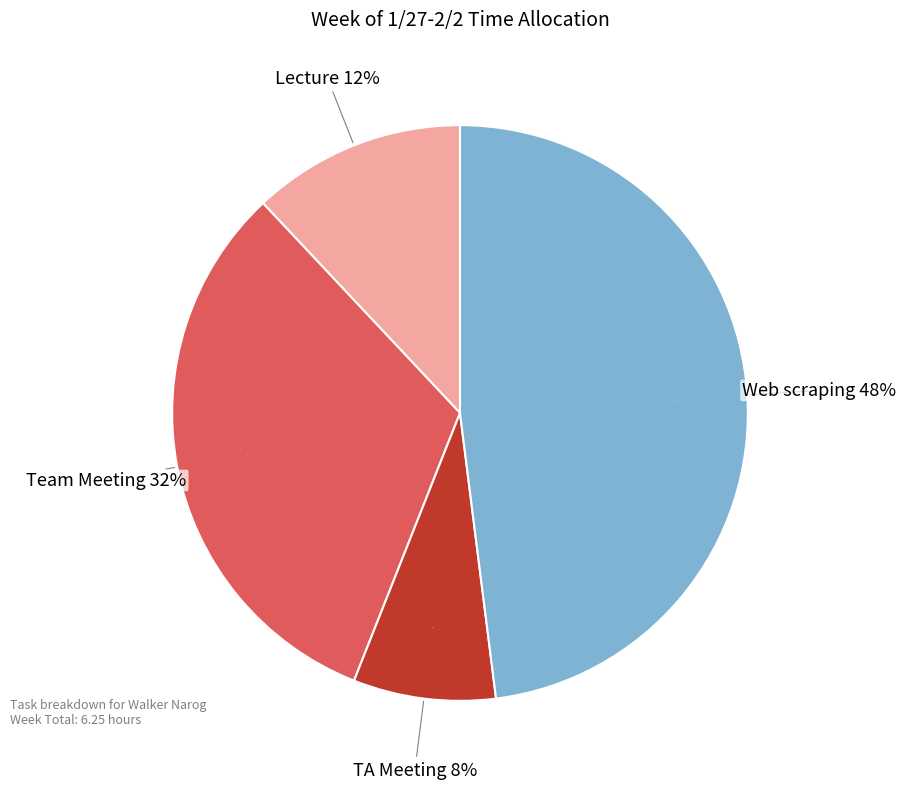

Which category has the smallest portion of the pie?

TA Meeting